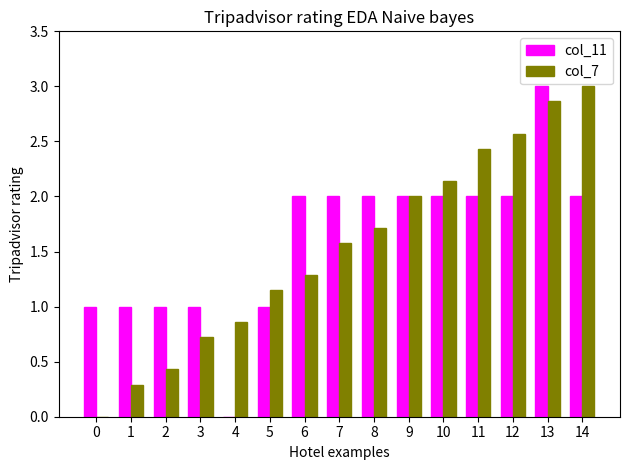

What is the difference between the col_7 values at 8 and 14?

1.3